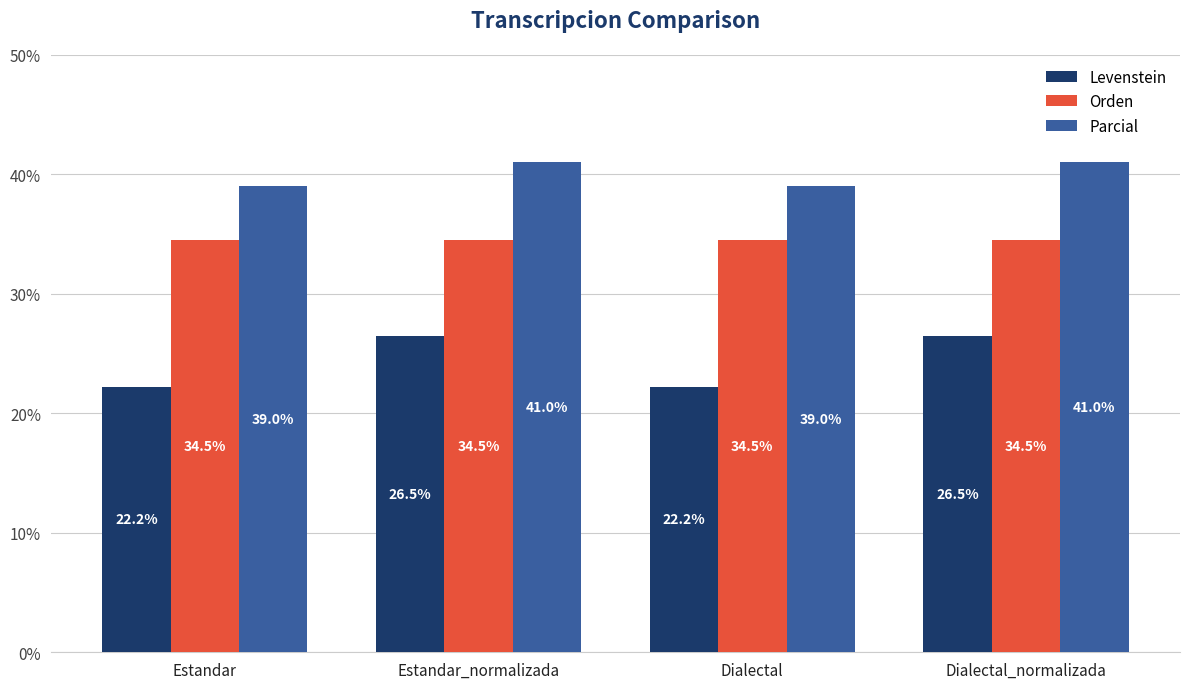

What is the difference between the maximum and second lowest values in the Parcial series?

2.0